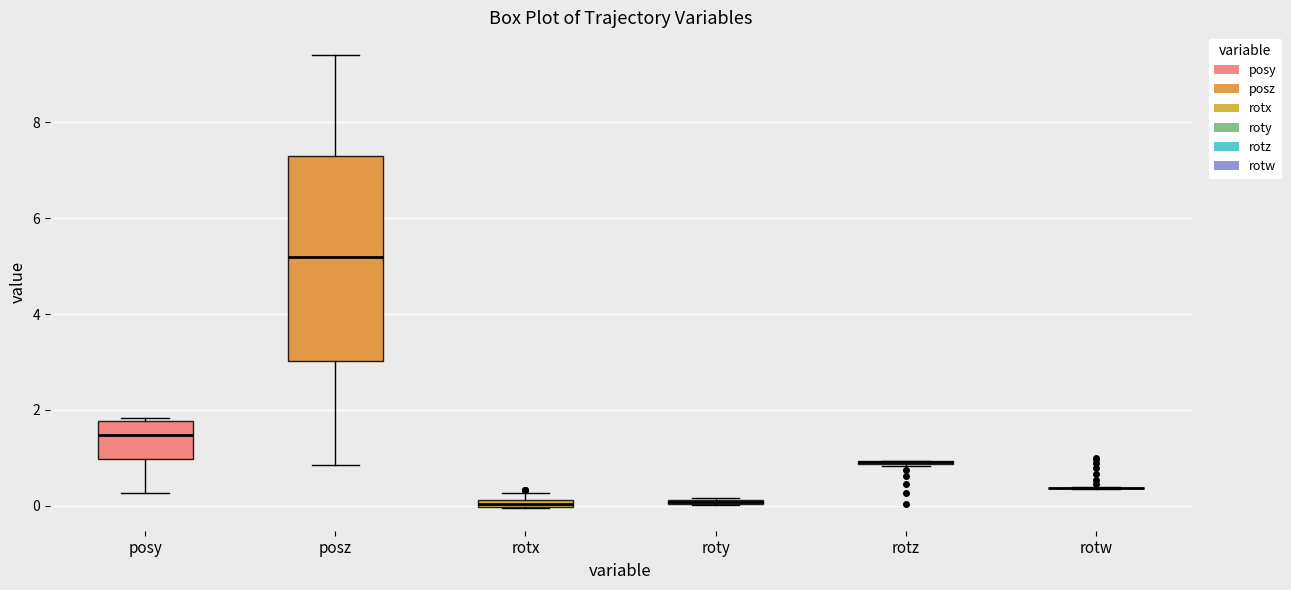

Comparing the boxes themselves (not the whiskers), which one is the tallest?

posz